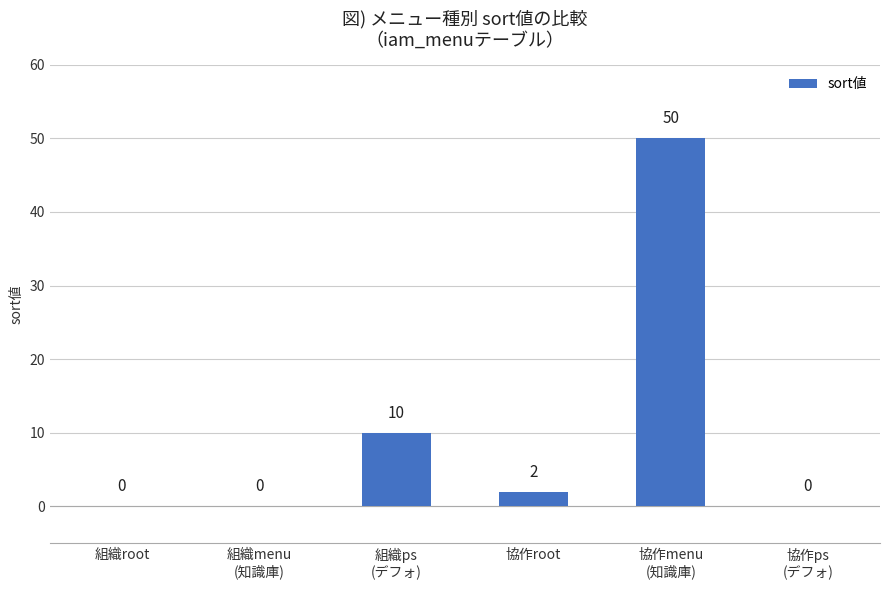

At which category does the chart reach its peak across all series?

協作menu
(知識庫)